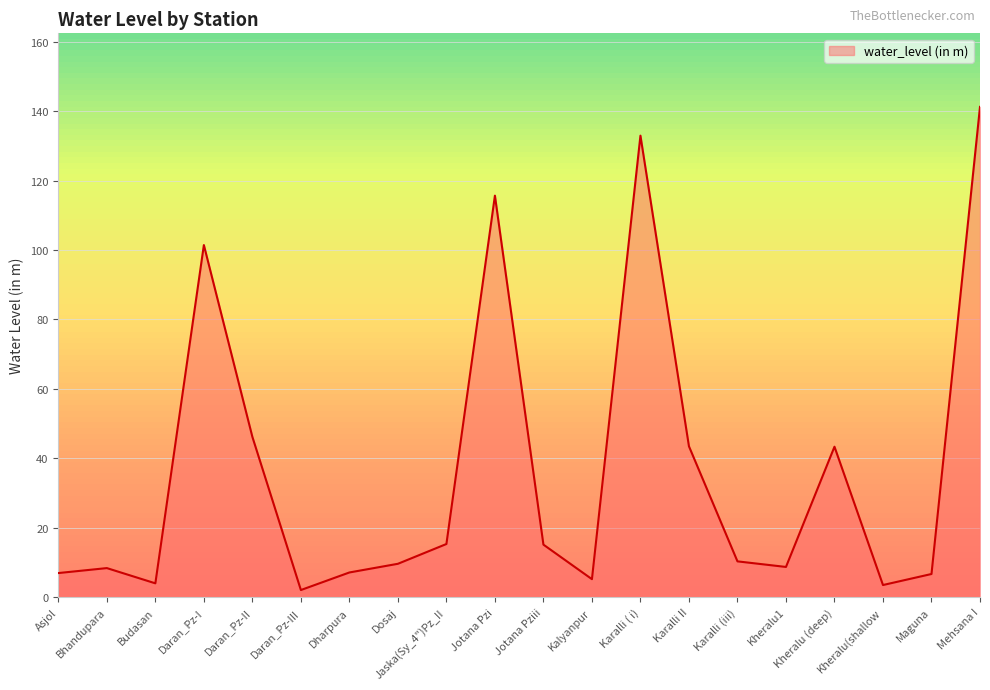

Which category has the lowest value across all series?

Daran_Pz-III